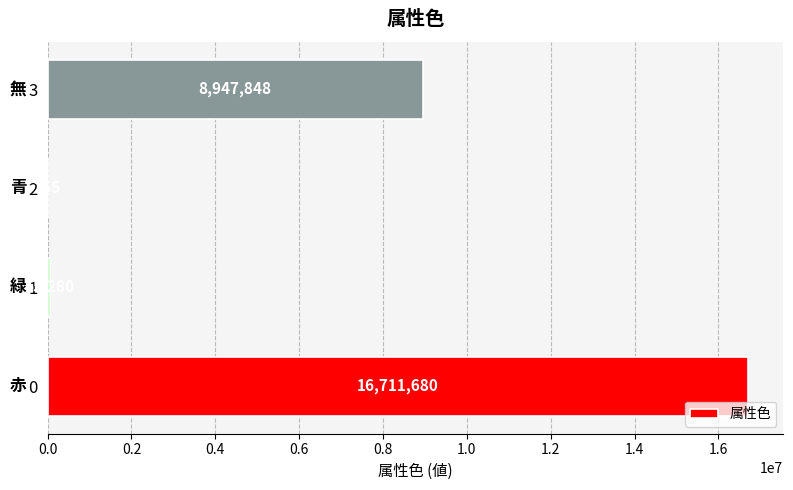

The value at 0 is 29046921. True or false?

False